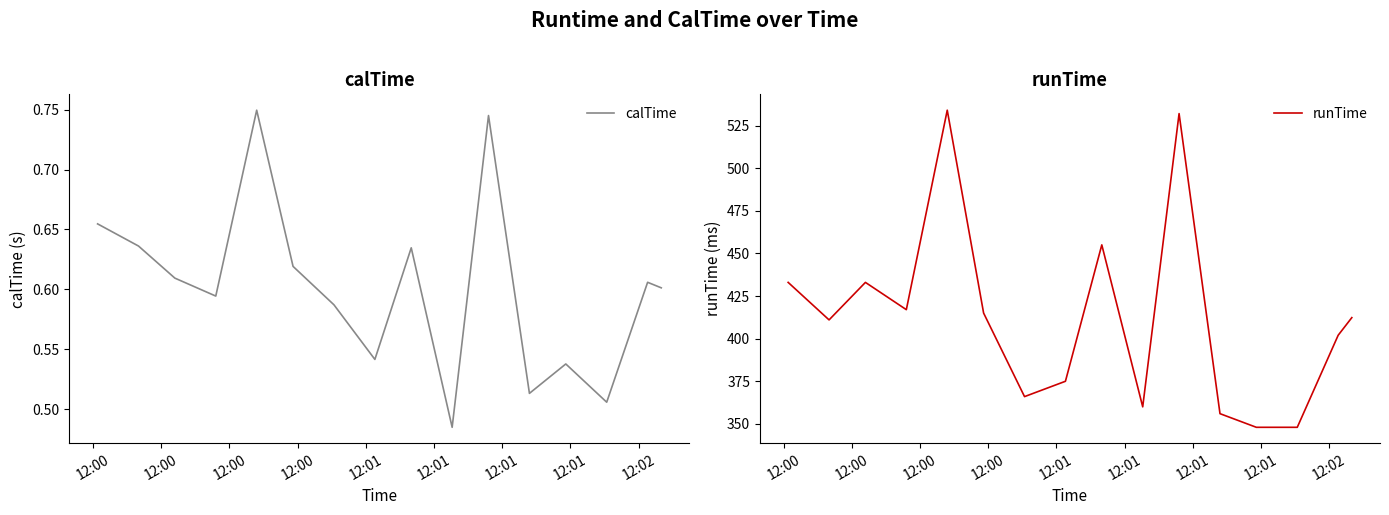

What is the total value across all series at 12:00?

433.7